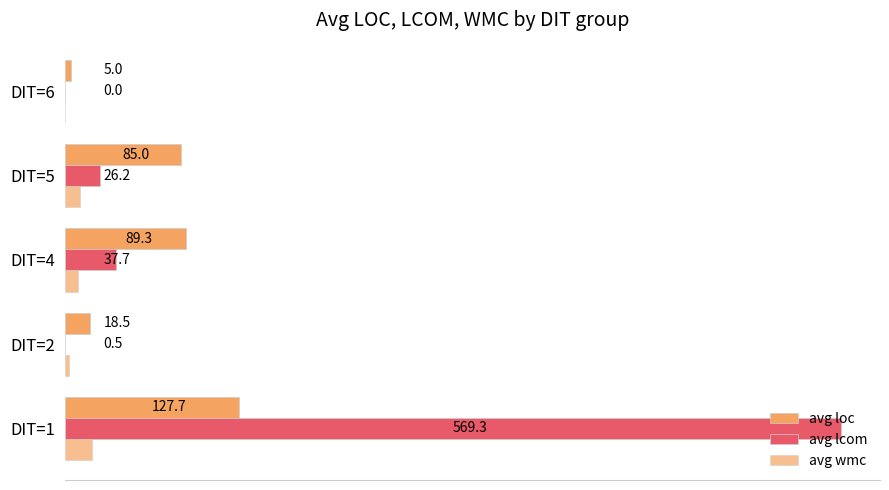

Does the chart contain any negative values?

No